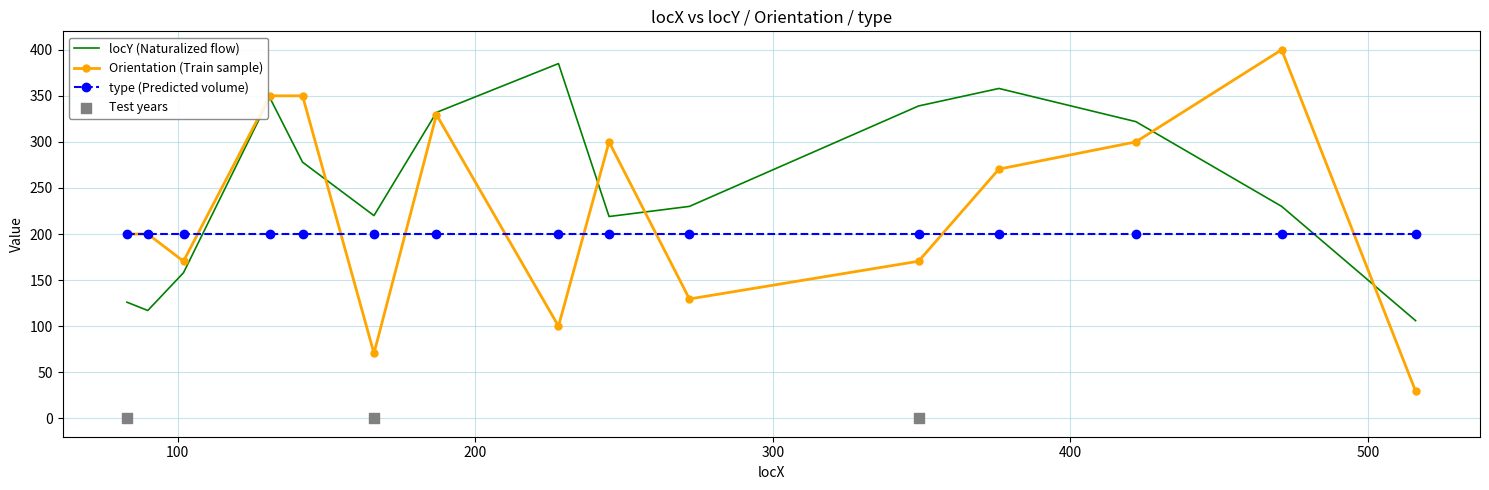

Which series has the largest total across all categories?

locY